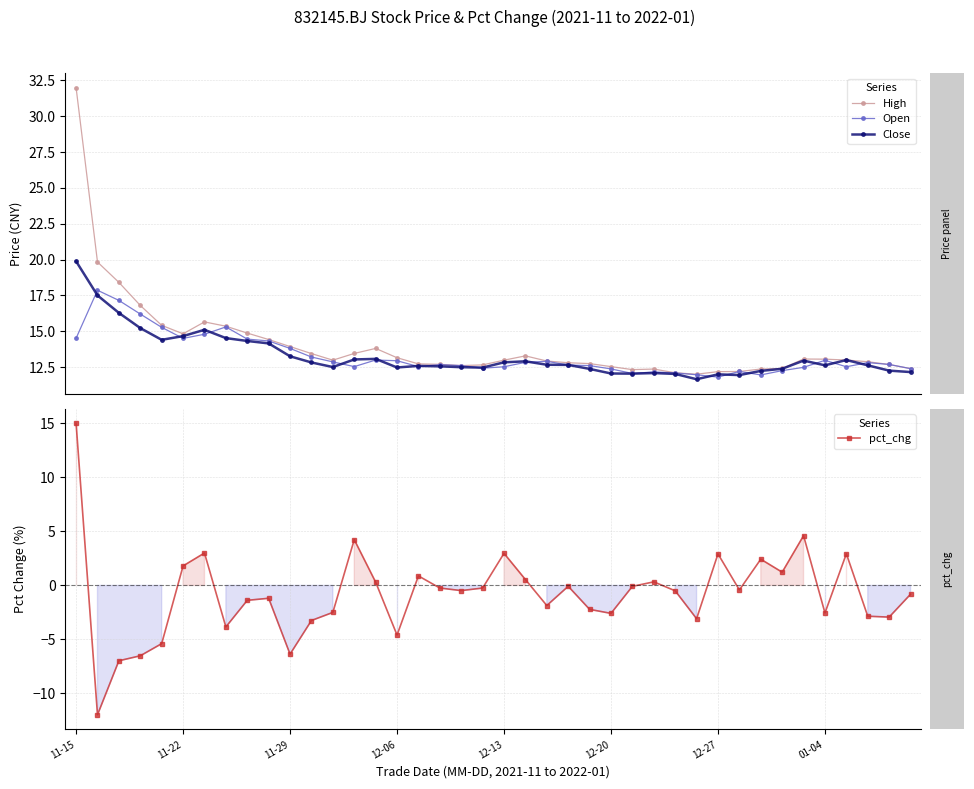

True or false: Open has a value of 25.1 at 12-27.

False